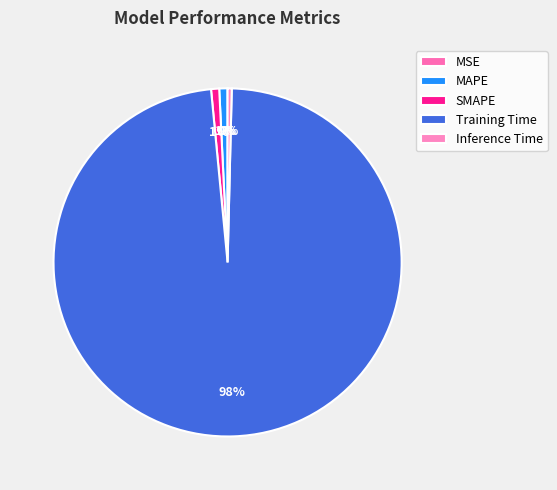

What percentage is the SMAPE slice, to the nearest percent?

1%